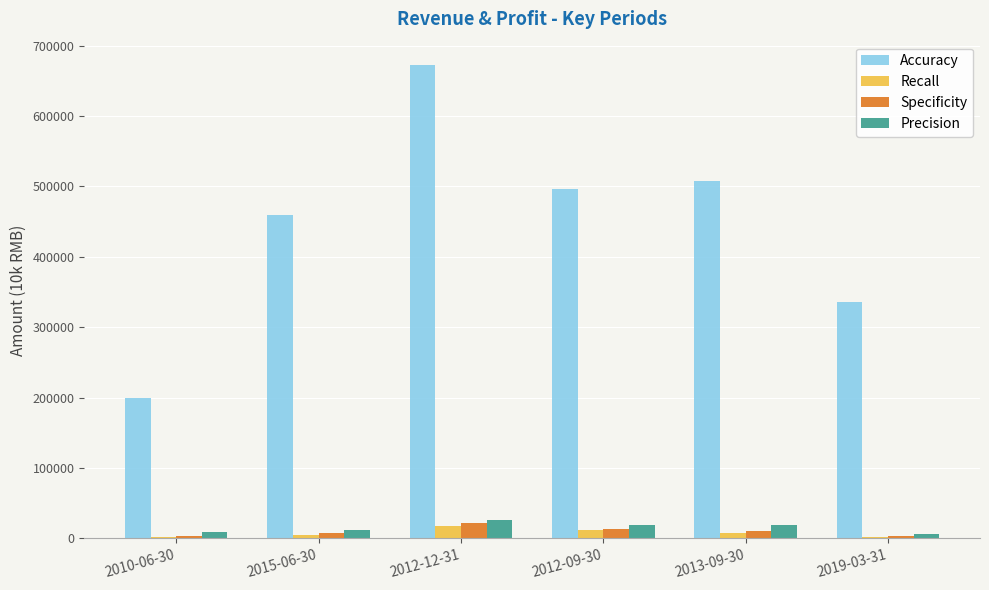

The value of Precision at 2012-09-30 is 18691. True or false?

True